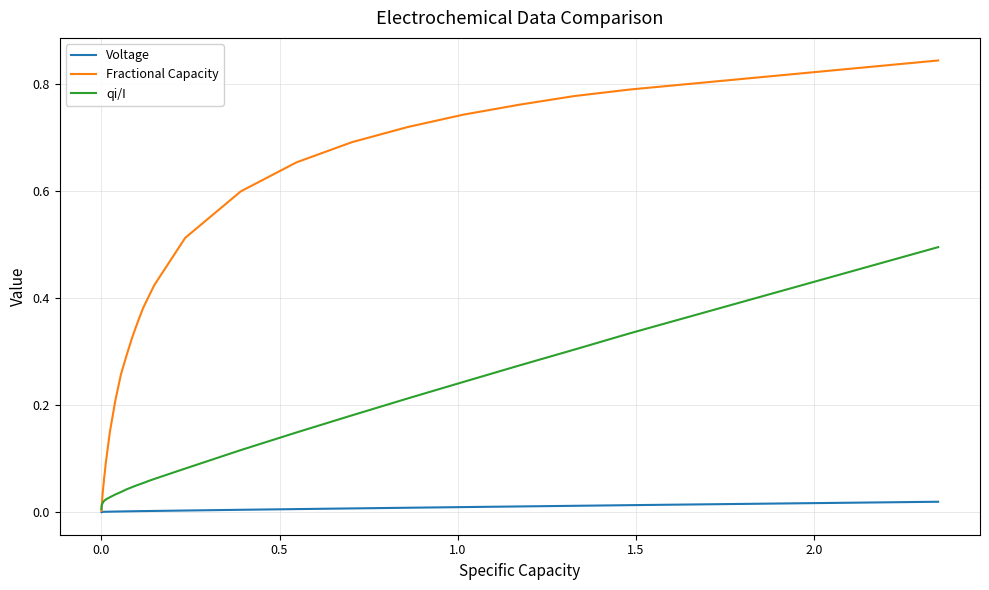

Which series has the largest total across all categories?

Fractional Capacity